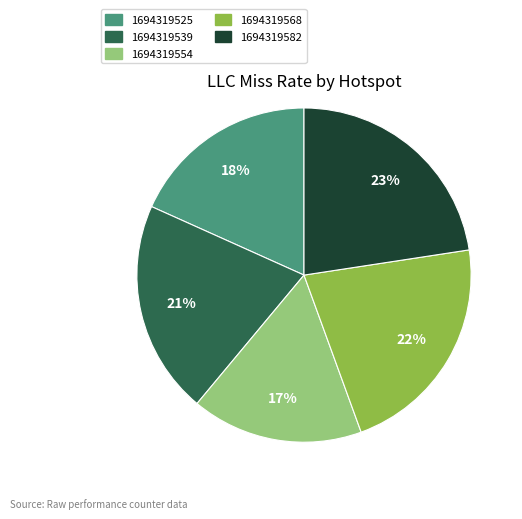

How many segments does this pie chart have?

5